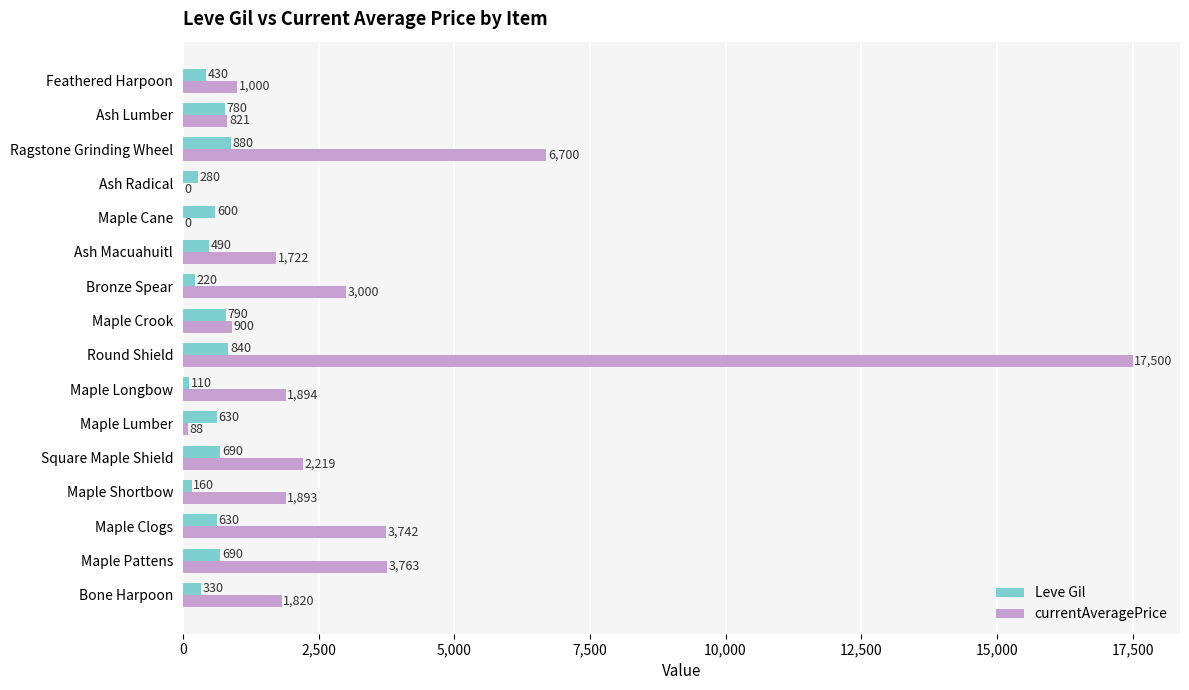

What are all the series names shown in the legend?

Leve Gil, currentAveragePrice